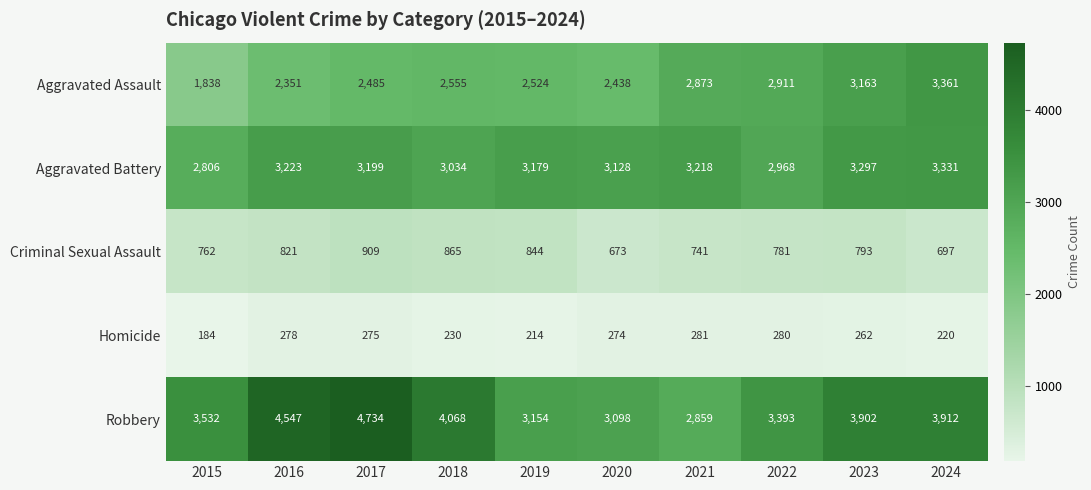

List the series in order of their peak value, lowest first.

Homicide, Criminal Sexual Assault, Aggravated Battery, Aggravated Assault, Robbery